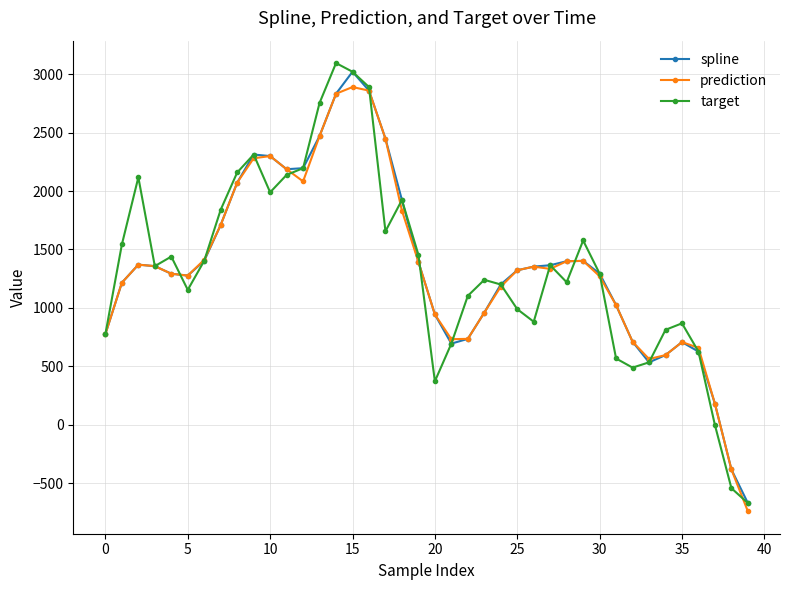

What is the value of the target point at the 27th from the left?

881.9